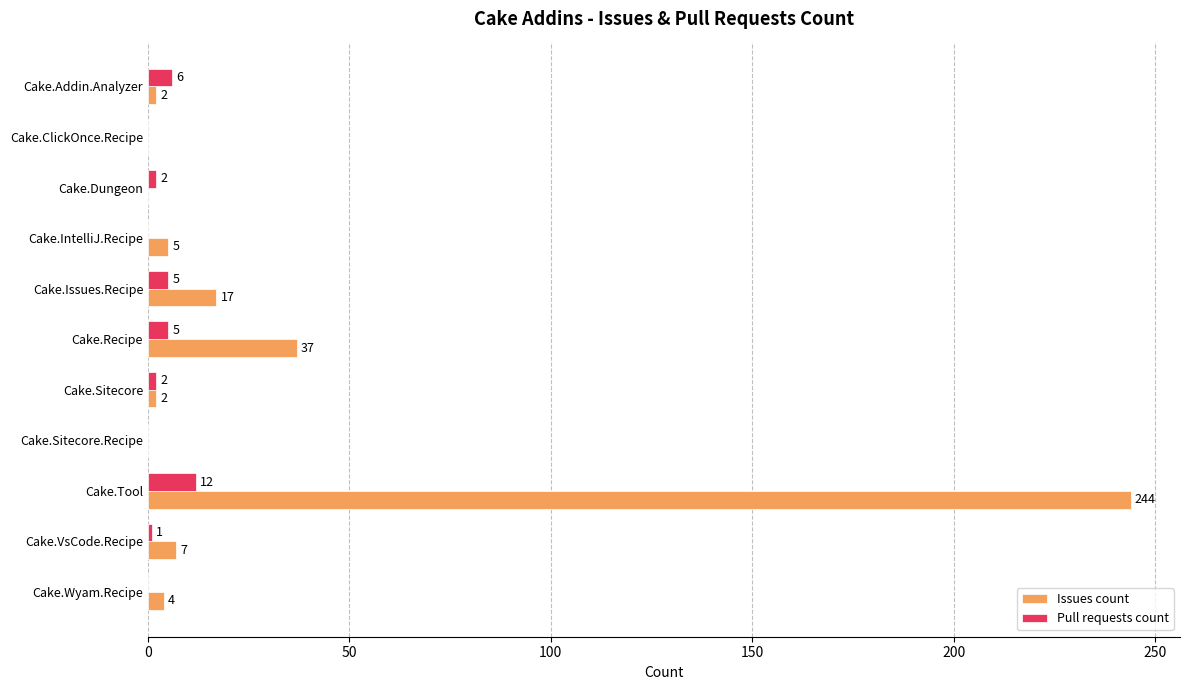

What is the sum of all Issues count values?

318